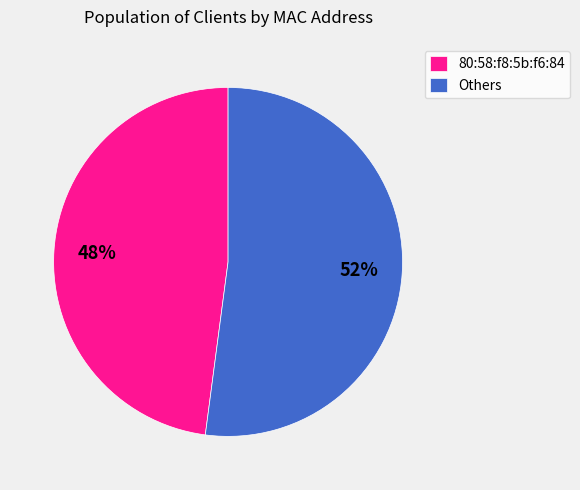

Which has a higher value, Others or 80:58:f8:5b:f6:84?

Others